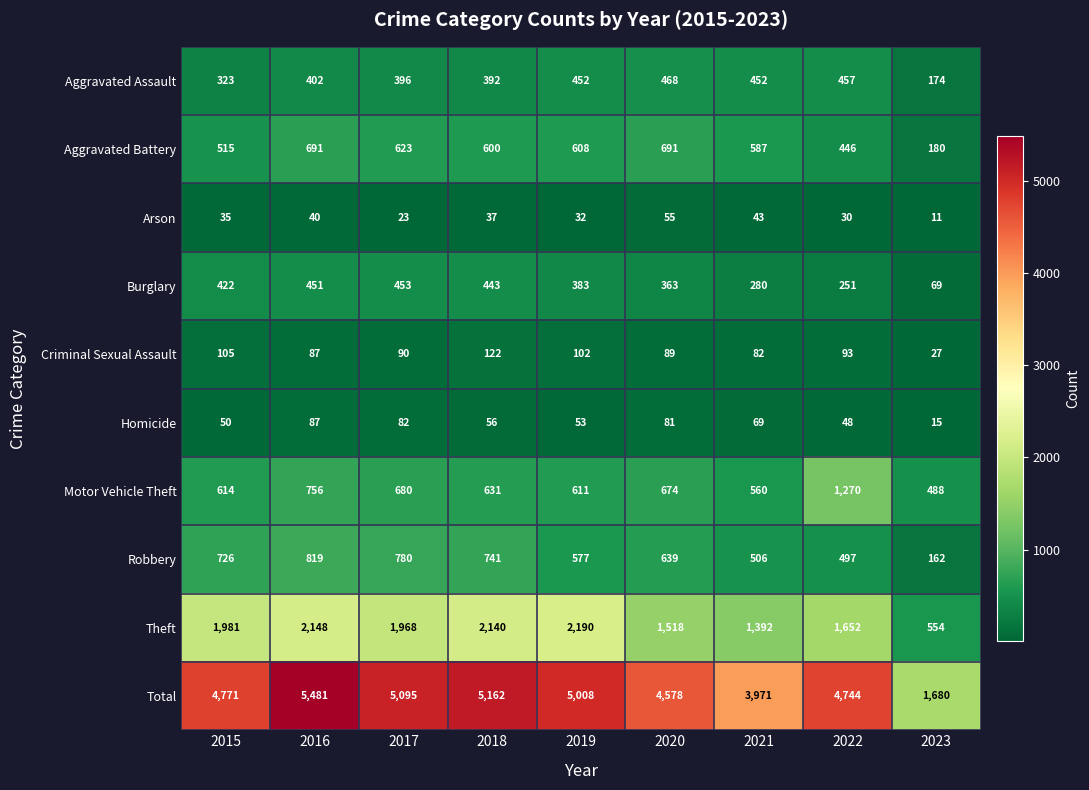

Between 2020 and 2022, which series saw the biggest shift?

Motor Vehicle Theft